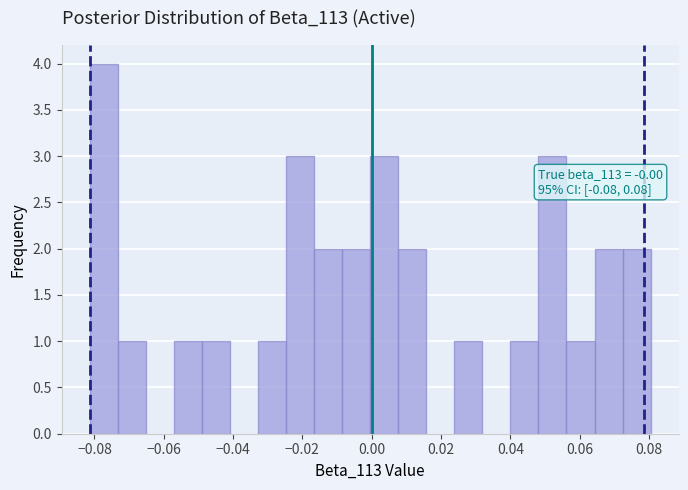

Over which range of the x-axis is the bar tallest?

-0.082 to -0.074